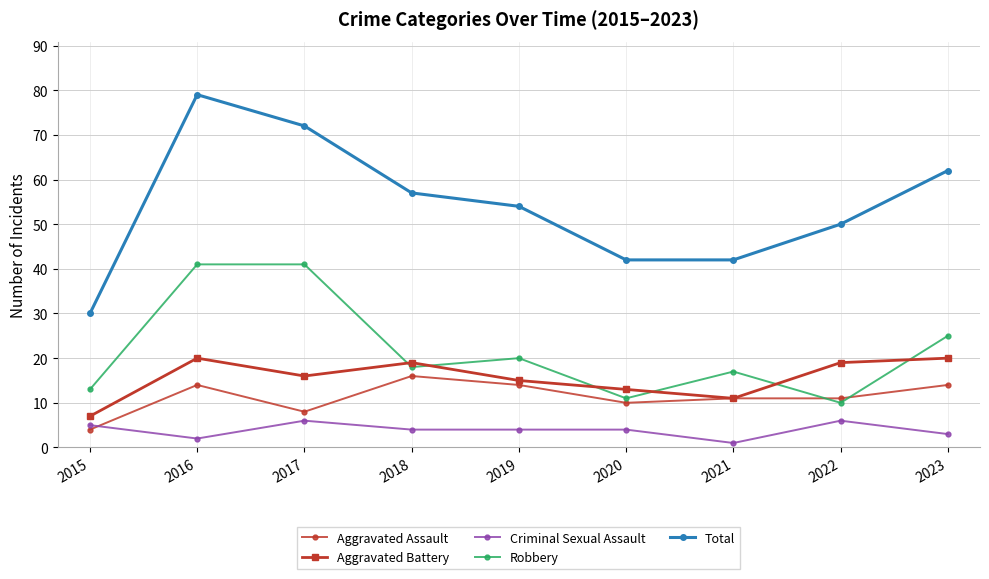

What is the lowest value of the Total series?

30